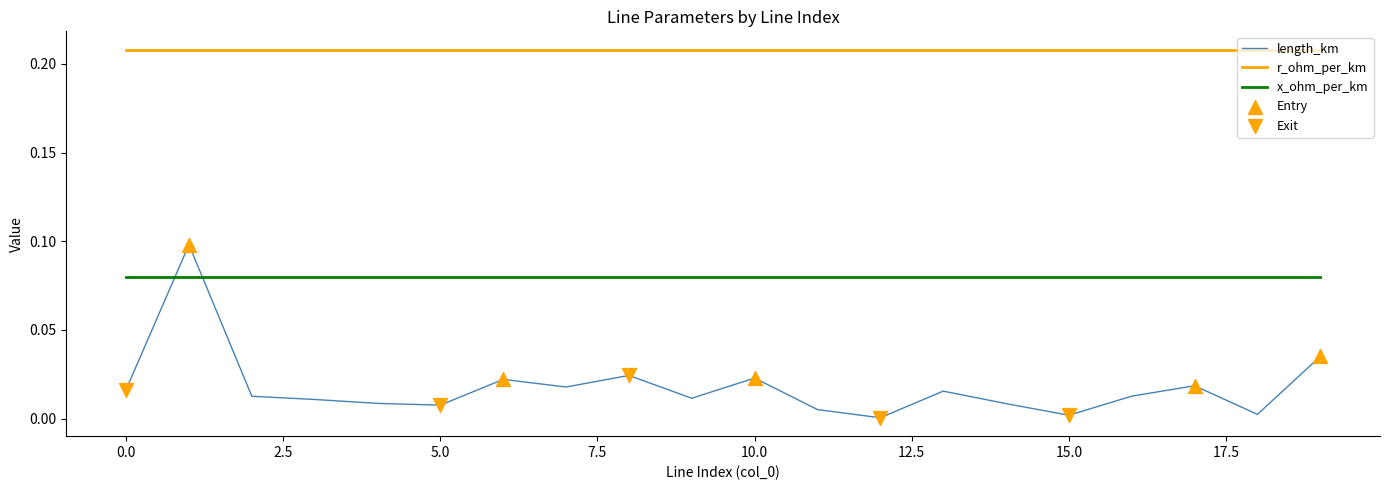

Which series has the largest range (max minus min)?

length_km